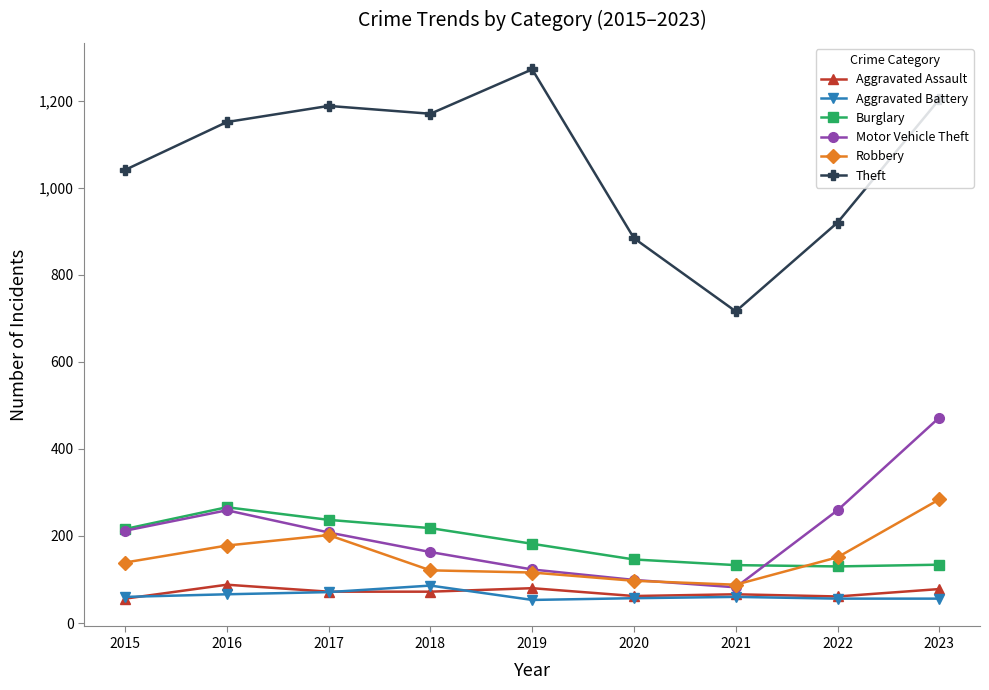

Which series has the largest range (max minus min)?

Theft